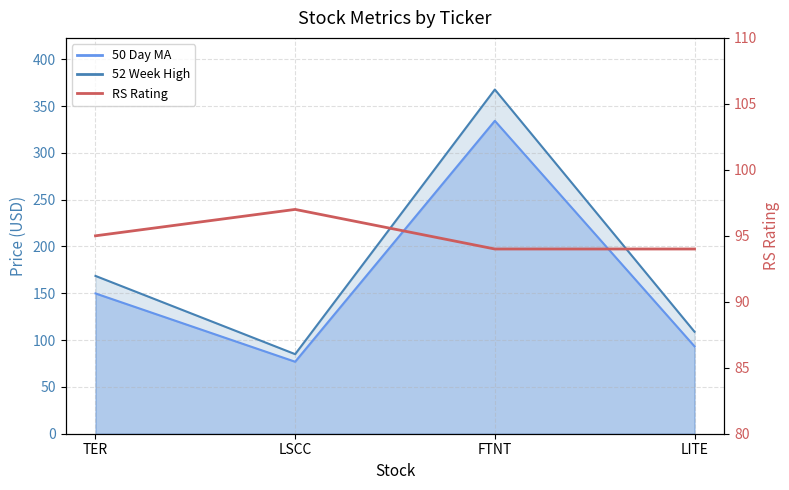

How many values exceed 95?

1